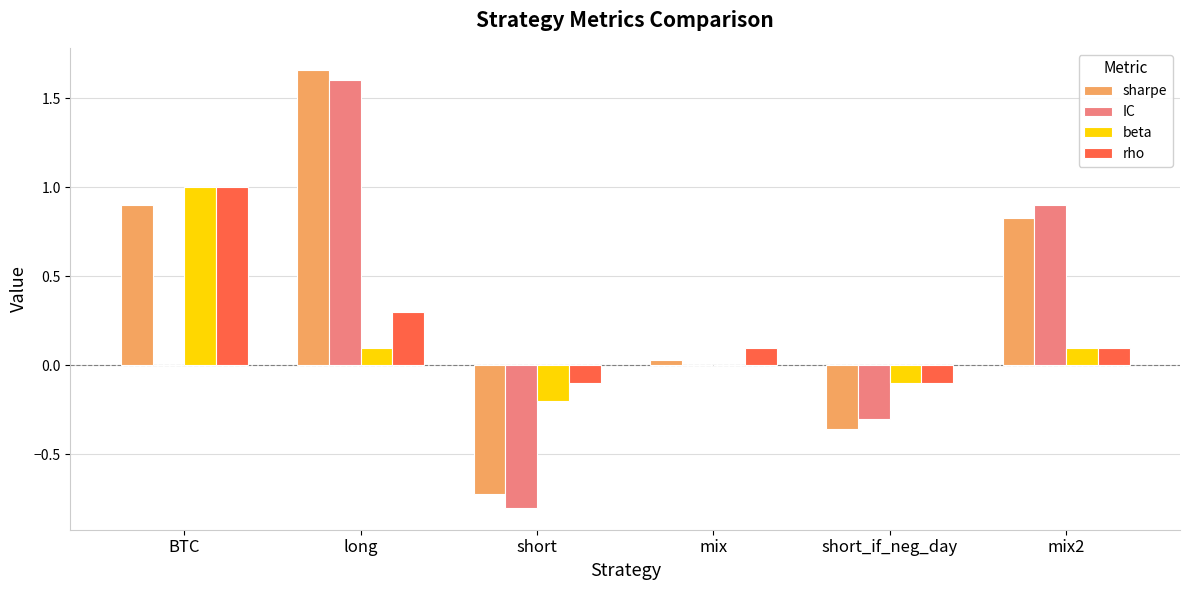

Does the chart contain stacked bars?

No